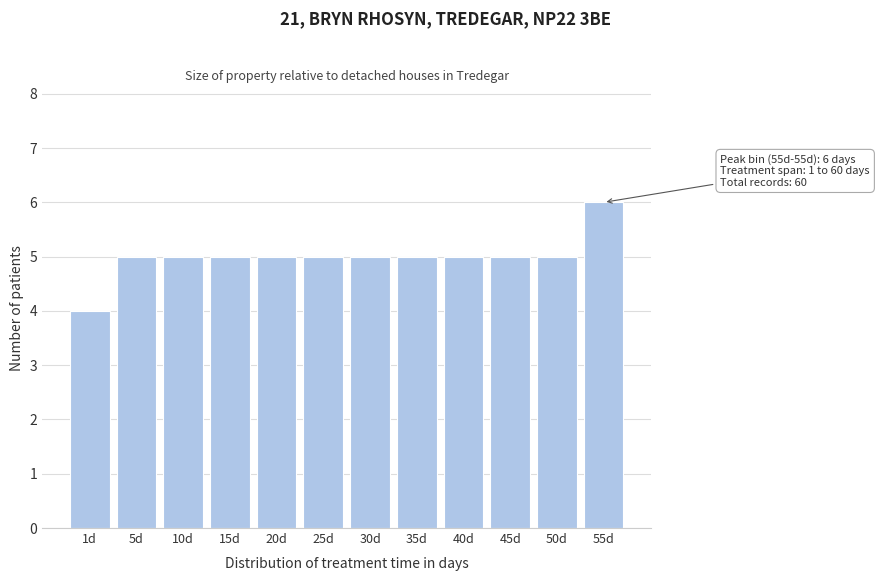

Reading left to right, transcribe all the data shown in this chart.

4	5	5	5	5	5	5	5	5	5	5	6